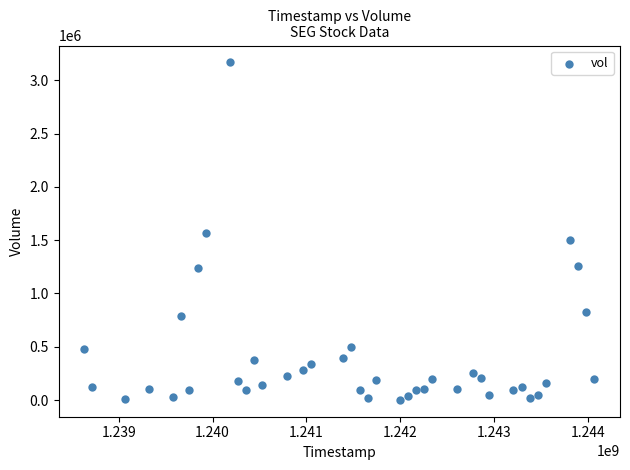

What is the range of X values (max minus min)?

5443200